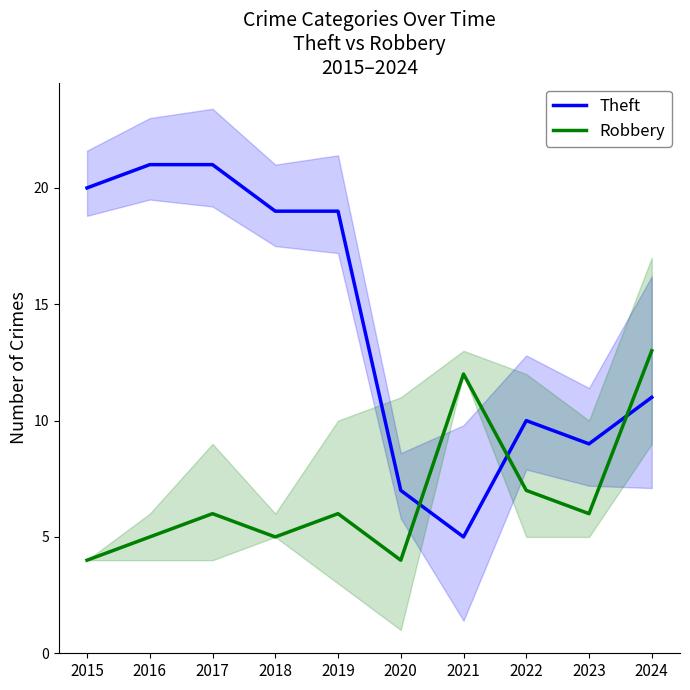

What is the spread (max minus min) of values at 2018?

14